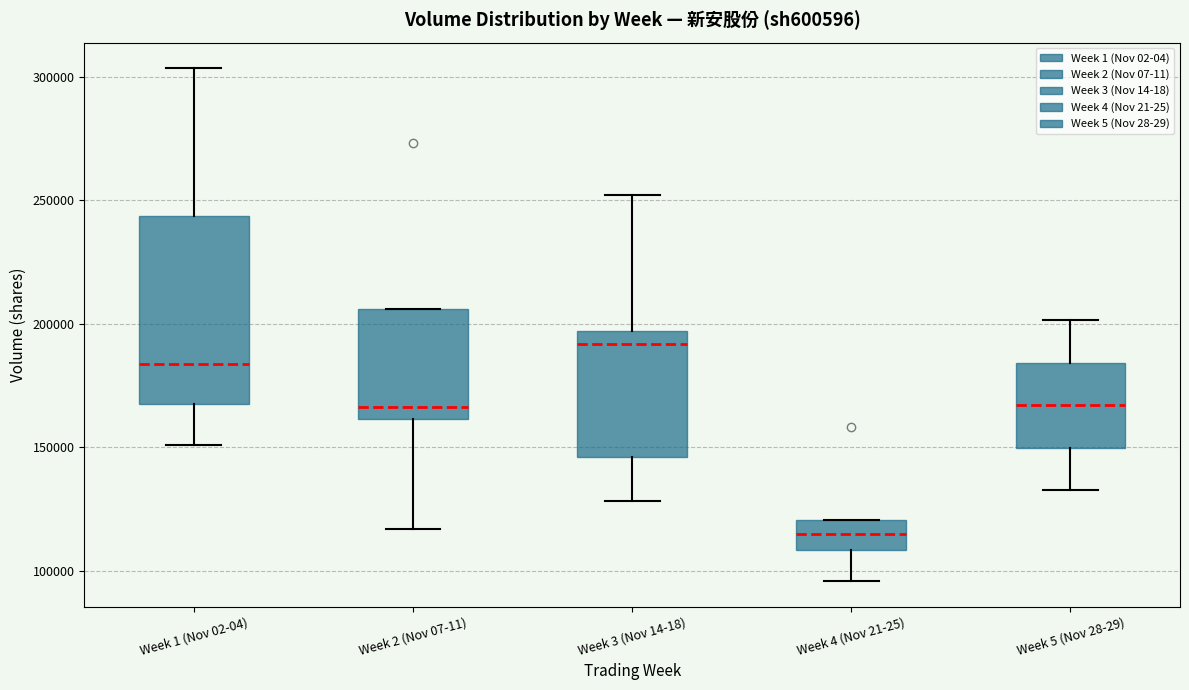

Reading left to right, transcribe this box plot: for each box, give where its median line is, the range the box spans, and where its two whiskers end, as read against the y-axis. The values are not printed on the chart, so give them approximately, as read against the axis.

Week 1 (Nov 02-04): median 185000, box 165000 to 245000, whiskers 150000 to 305000
Week 2 (Nov 07-11): median 165000, box 160000 to 205000, whiskers 115000 to 205000
Week 3 (Nov 14-18): median 190000, box 145000 to 195000, whiskers 130000 to 250000
Week 4 (Nov 21-25): median 115000, box 110000 to 120000, whiskers 95000 to 120000
Week 5 (Nov 28-29): median 165000, box 150000 to 185000, whiskers 135000 to 200000